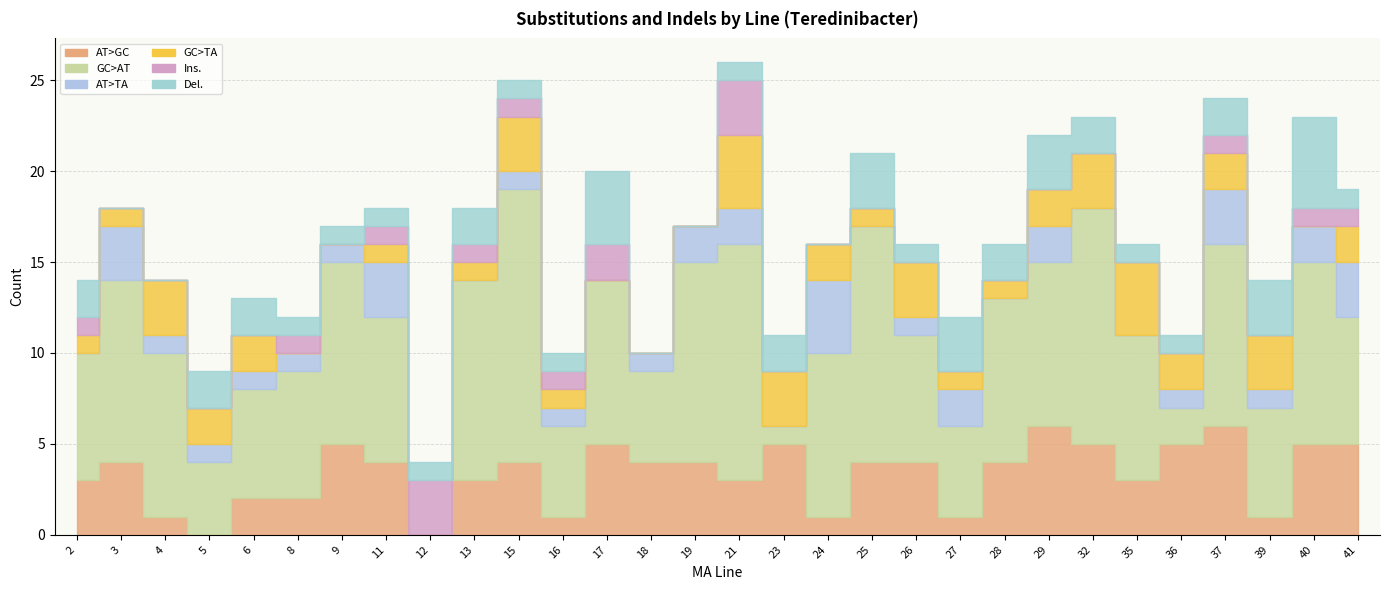

What is the spread (max minus min) of values at 11?

7